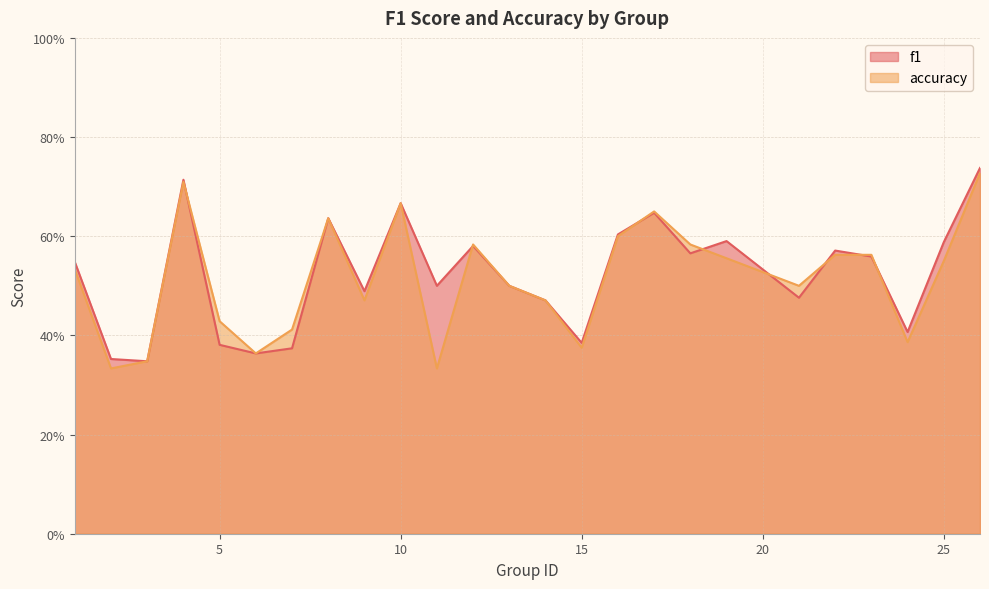

Reading left to right, what are all the values shown in this chart?

f1: 1=0.5	2=0.4	3=0.3	4=0.7	5=0.4	6=0.4	7=0.4	8=0.6	9=0.5	10=0.7	11=0.5	12=0.6	13=0.5	14=0.5	15=0.4	16=0.6	17=0.6	18=0.6	19=0.6	21=0.5	22=0.6	23=0.6	24=0.4	25=0.6	26=0.7
accuracy: 1=0.5	2=0.3	3=0.3	4=0.7	5=0.4	6=0.4	7=0.4	8=0.6	9=0.5	10=0.7	11=0.3	12=0.6	13=0.5	14=0.5	15=0.4	16=0.6	17=0.7	18=0.6	19=0.6	21=0.5	22=0.6	23=0.6	24=0.4	25=0.6	26=0.7